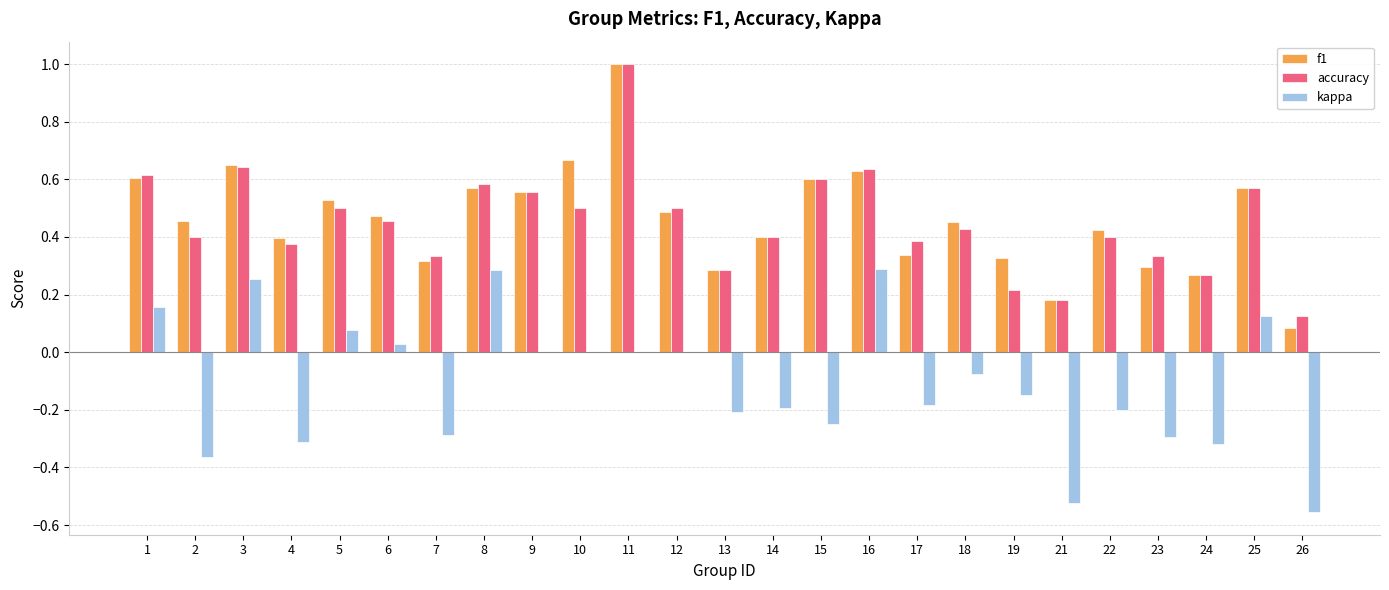

Which series has the largest range (max minus min)?

f1